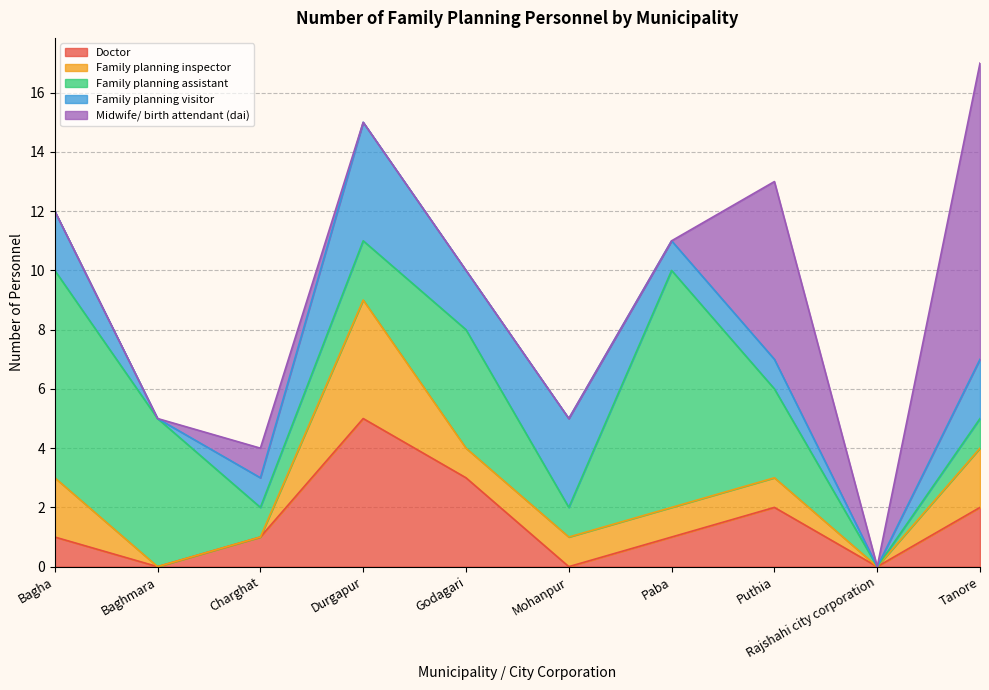

At which category does Midwife/ birth attendant (dai) reach its first local peak?

Charghat